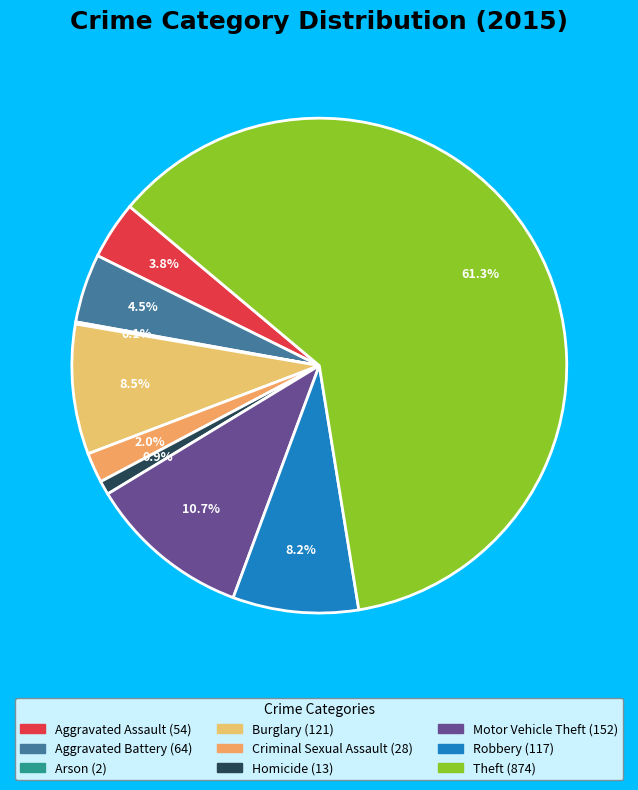

What is the change in value from Motor Vehicle Theft to Robbery?

-35